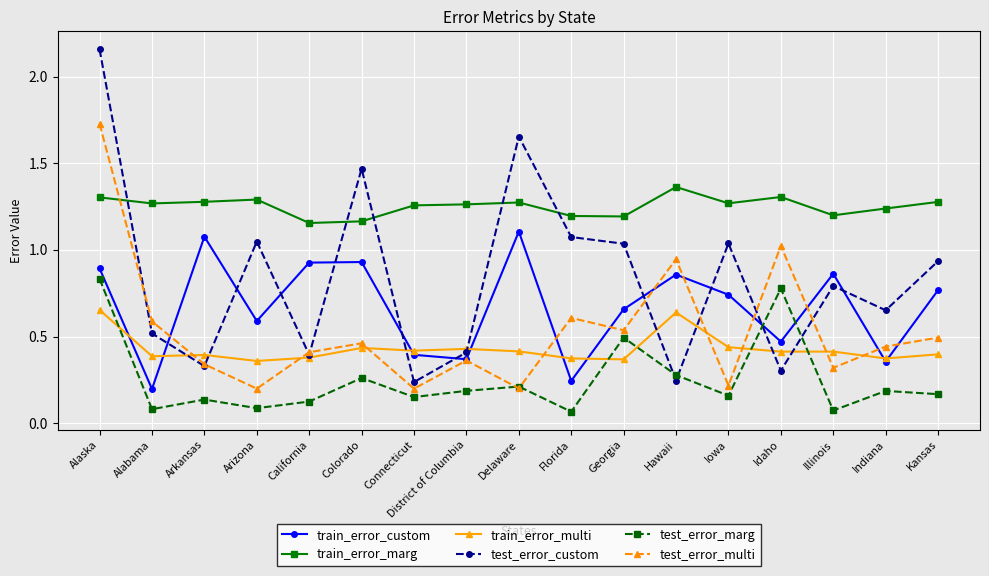

What is the label of the 9th point from the left?

Delaware